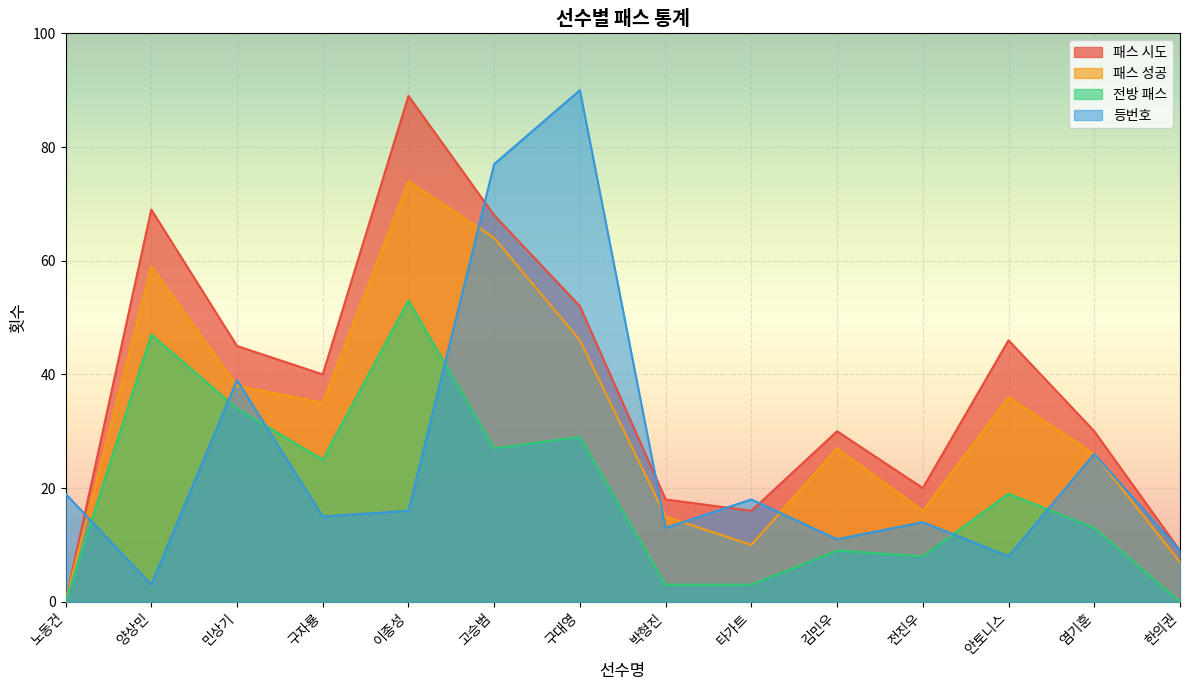

True or false: 전방 패스 and 패스 시도 cross at least once.

False